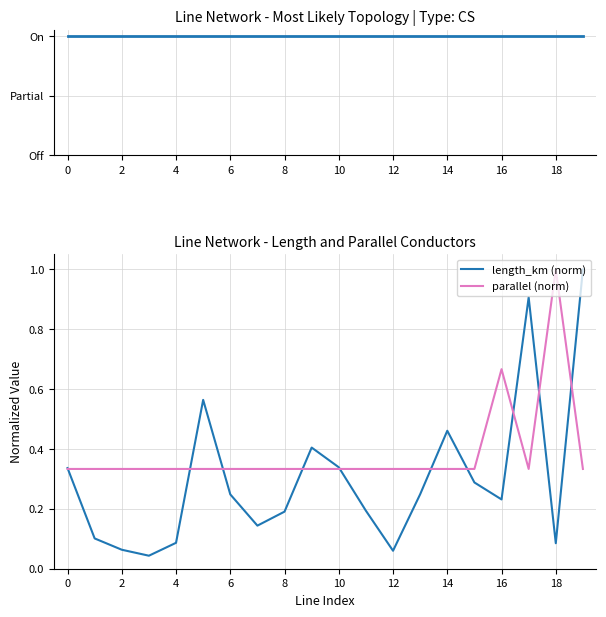

Where is the first local maximum for parallel (norm)?

16